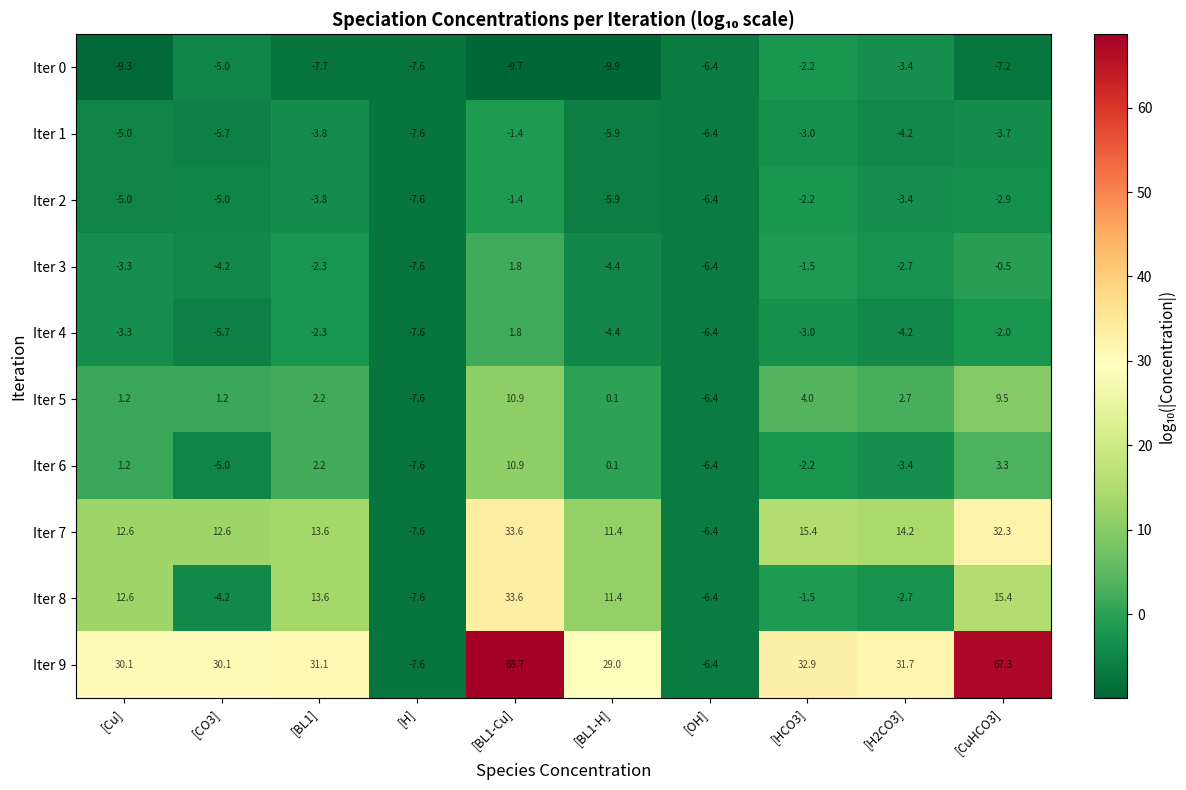

What is the difference between the highest and lowest values at [H2CO3]?

35.9